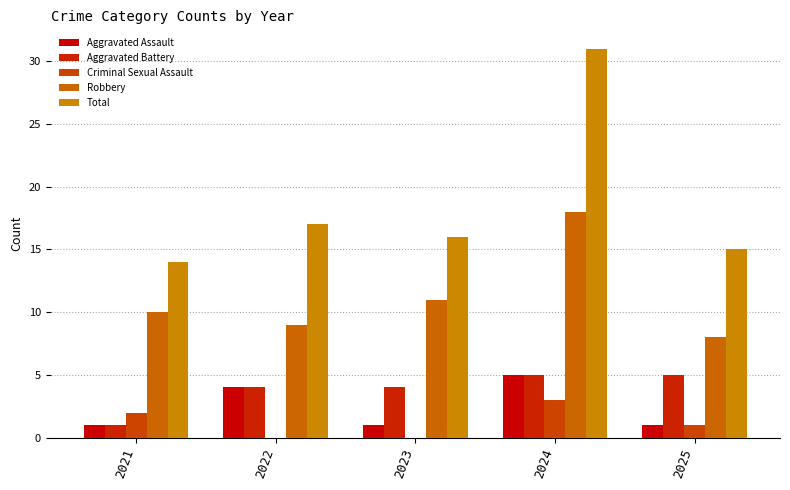

Where does the Total series first go above 16?

2022